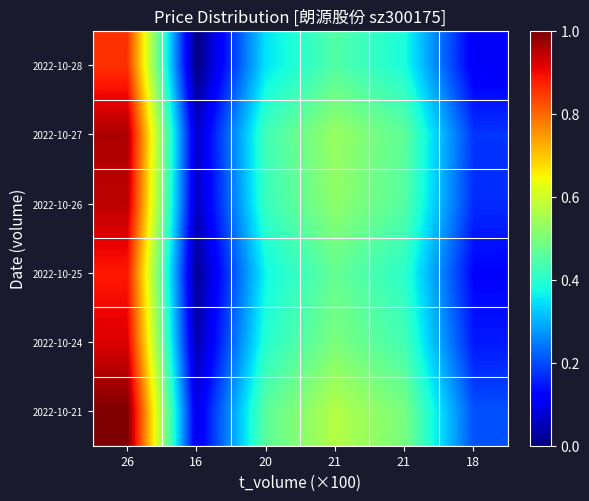

Reading left to right, what are all the values shown in this chart?

2022-10-28: 26=0.9	16=0.0	20=0.3	21=0.4	21=0.4	18=0.1
2022-10-27: 26=1.0	16=0.1	20=0.4	21=0.5	21=0.5	18=0.2
2022-10-26: 26=0.9	16=0.1	20=0.4	21=0.5	21=0.5	18=0.2
2022-10-25: 26=0.9	16=0.0	20=0.4	21=0.5	21=0.4	18=0.1
2022-10-24: 26=0.9	16=0.0	20=0.4	21=0.5	21=0.4	18=0.1
2022-10-21: 26=1.0	16=0.1	20=0.5	21=0.6	21=0.5	18=0.2